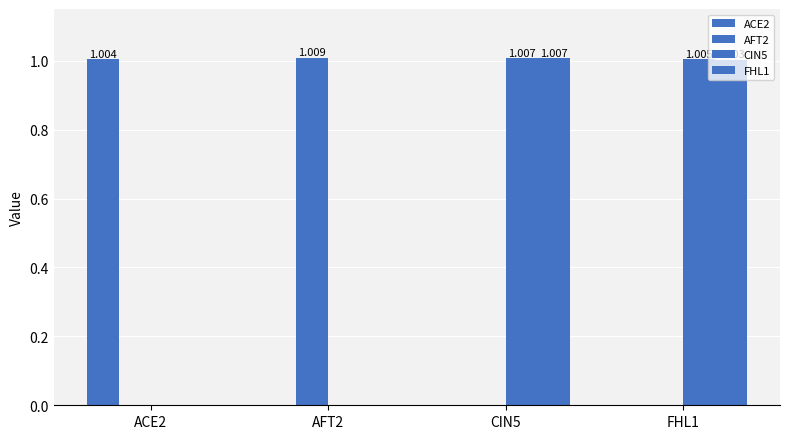

How many data points in CIN5 are above 1?

2